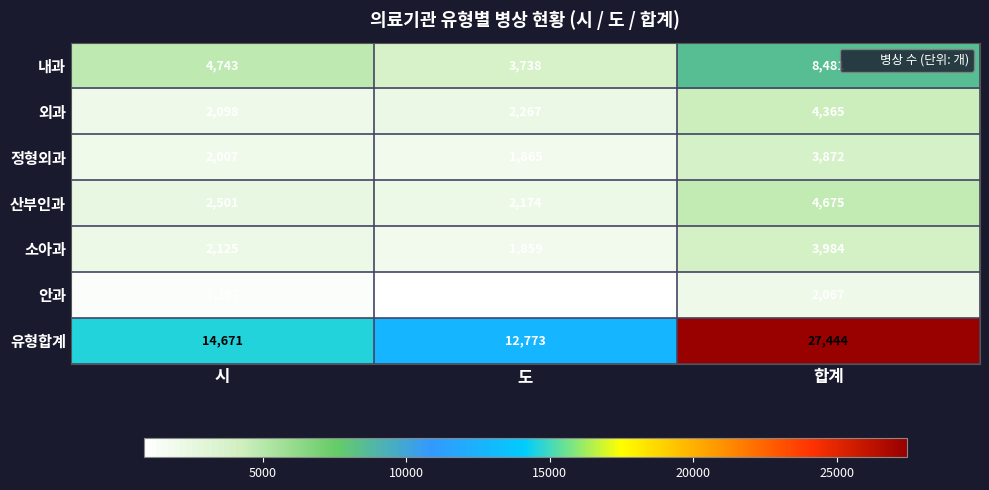

Is it true that 내과 equals 4743 at 시?

True